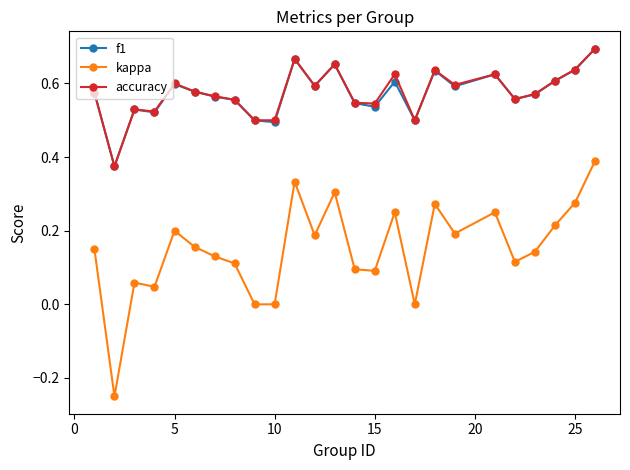

True or false: kappa and f1 intersect in this chart.

False